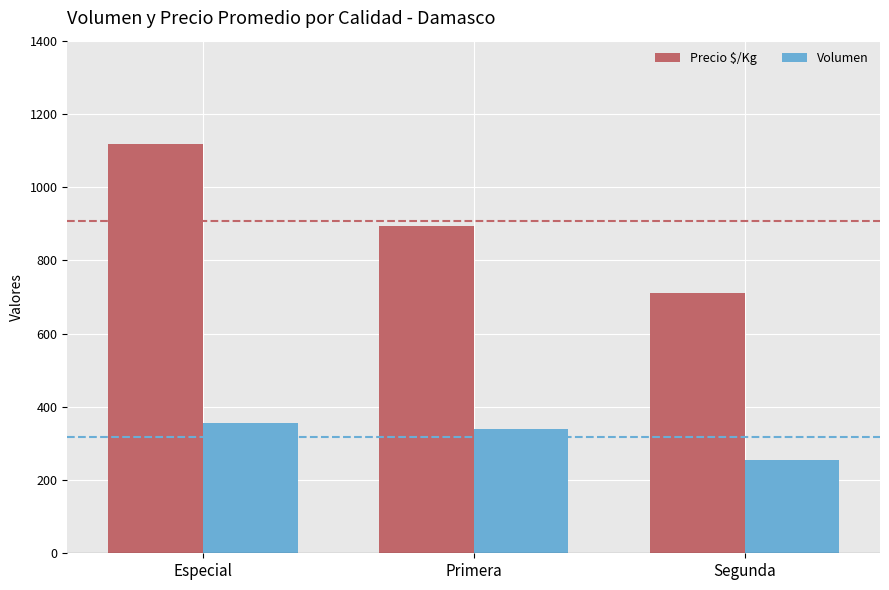

What is the total value across all series at Primera?

1233